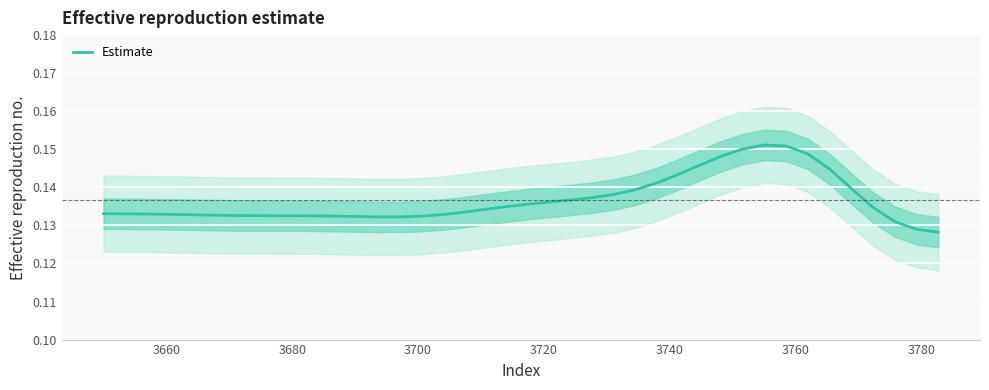

How many lines are shown in the chart?

1